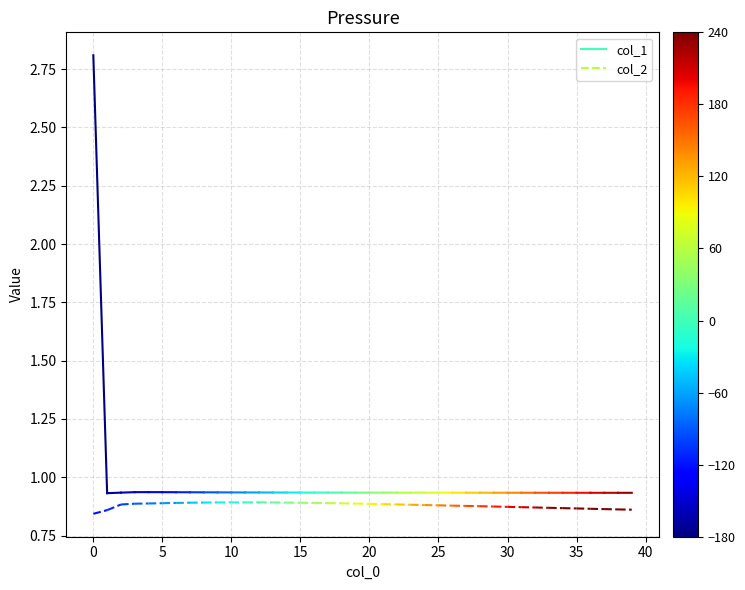

What is the value of the col_1 point at the 2nd from the left?

0.9